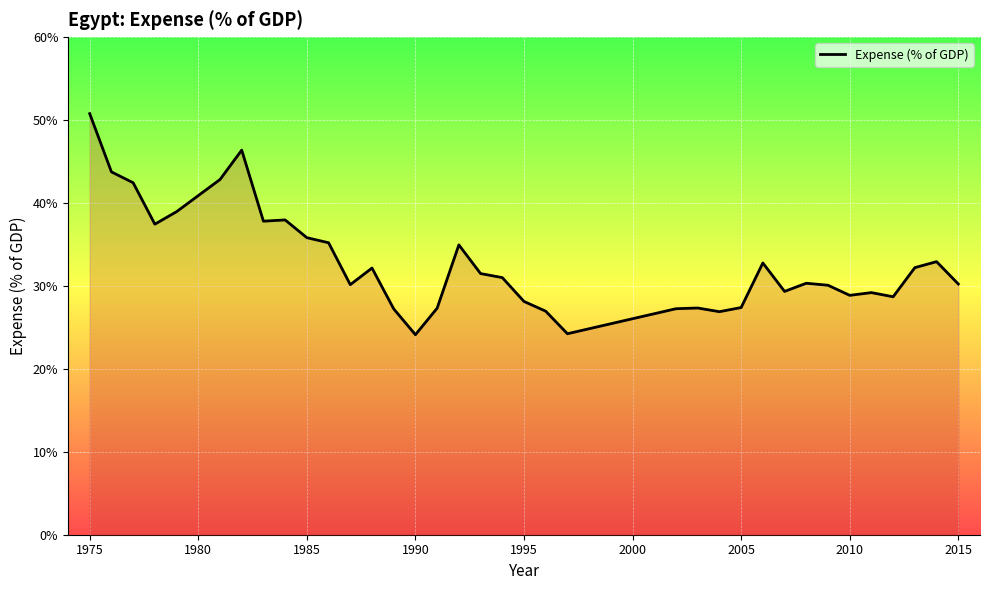

What is the difference between the maximum and minimum values?

26.7